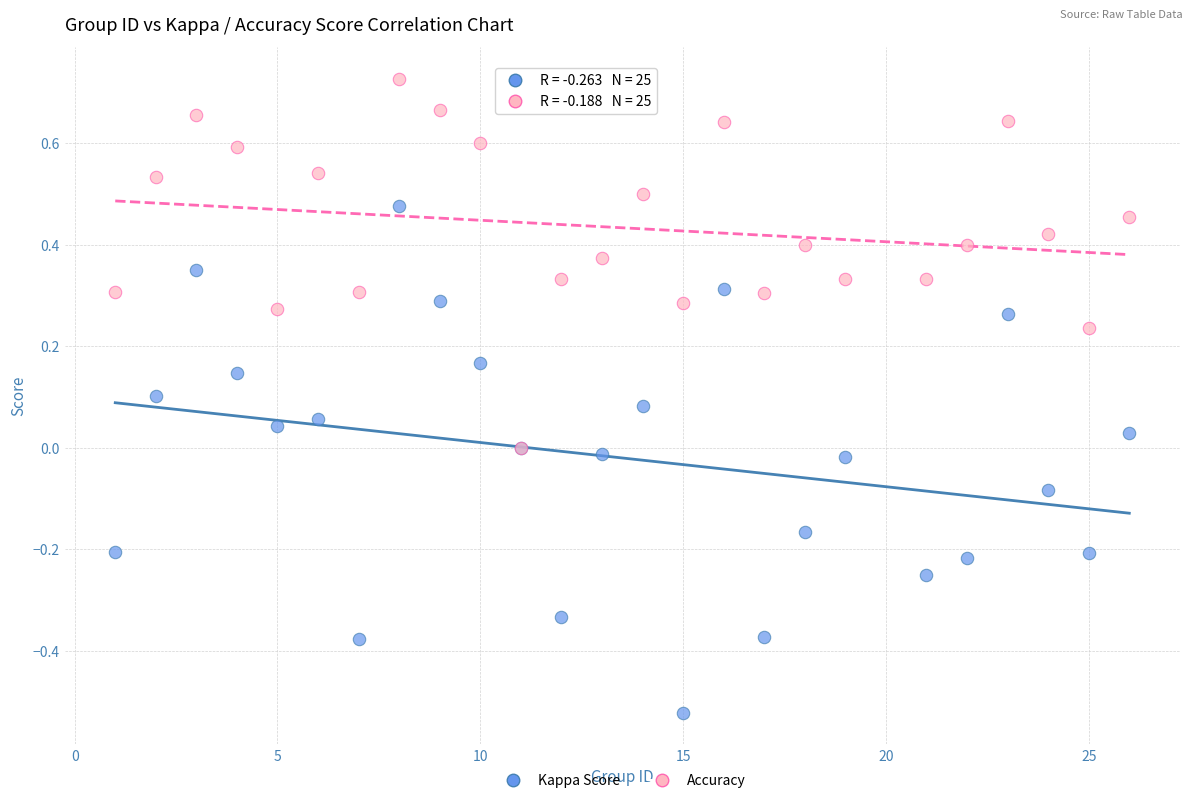

What are all the series names shown in the legend?

Kappa Score, Accuracy